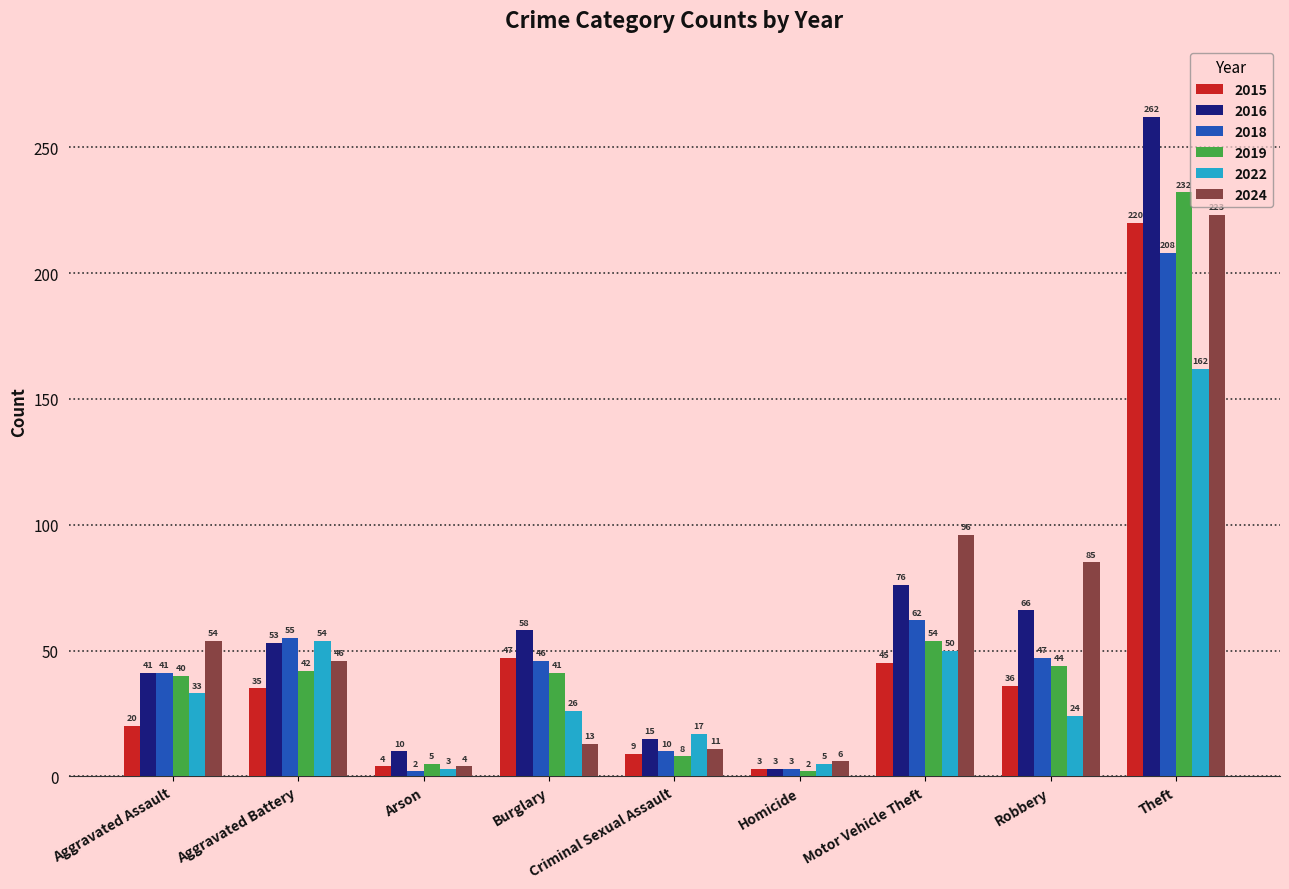

Which series has the largest total across all categories?

2016